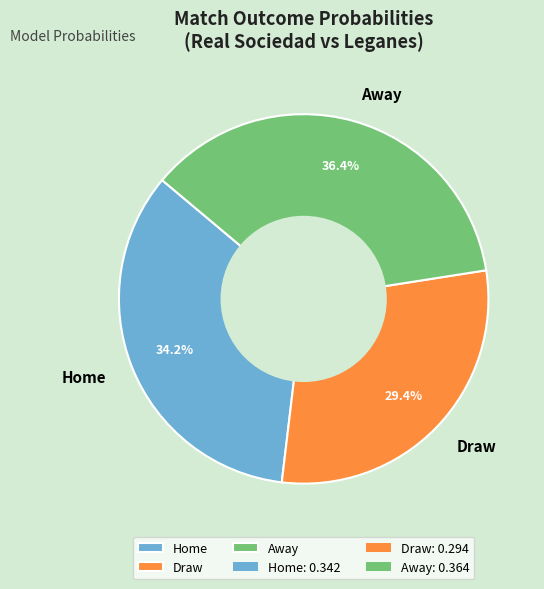

True or false: Home accounts for 24% of the total.

False